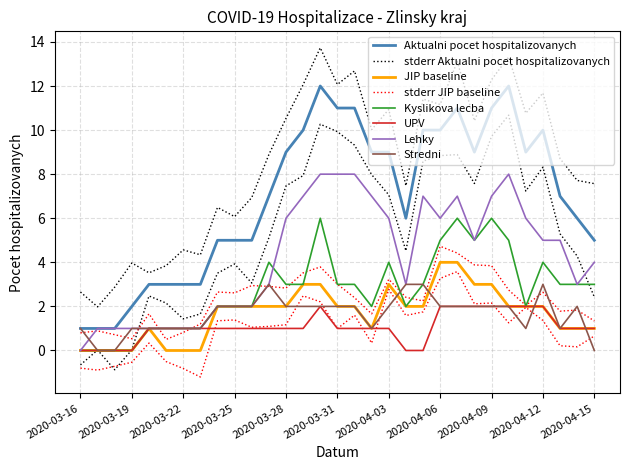

At which category is the sum across all series the highest?

2020-03-30